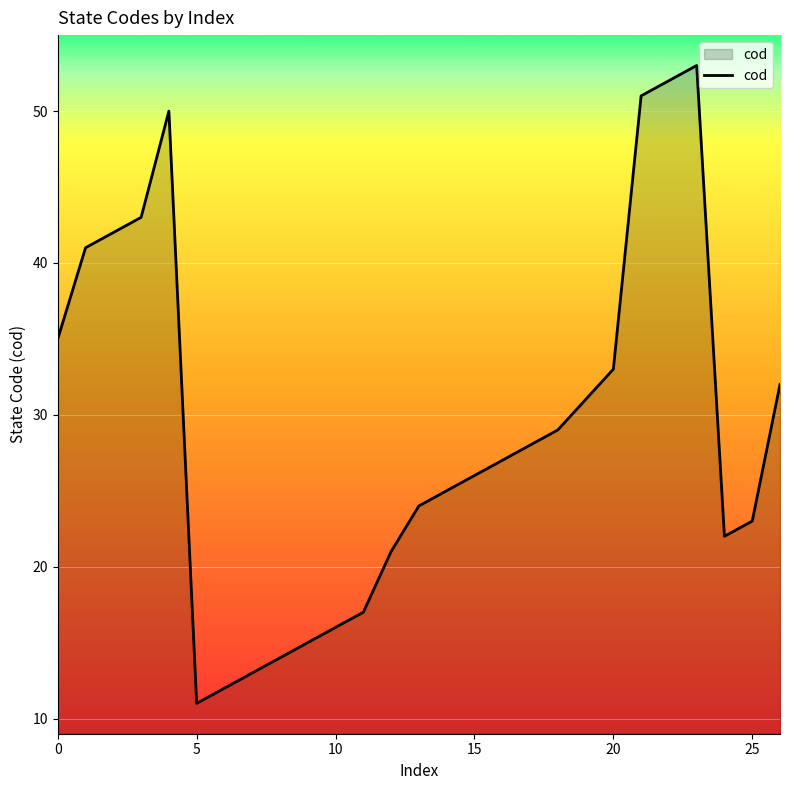

Reading left to right, list all the values displayed in this chart.

35	41	42	43	50	11	12	13	14	15	16	17	21	24	25	26	27	28	29	31	33	51	52	53	22	23	32